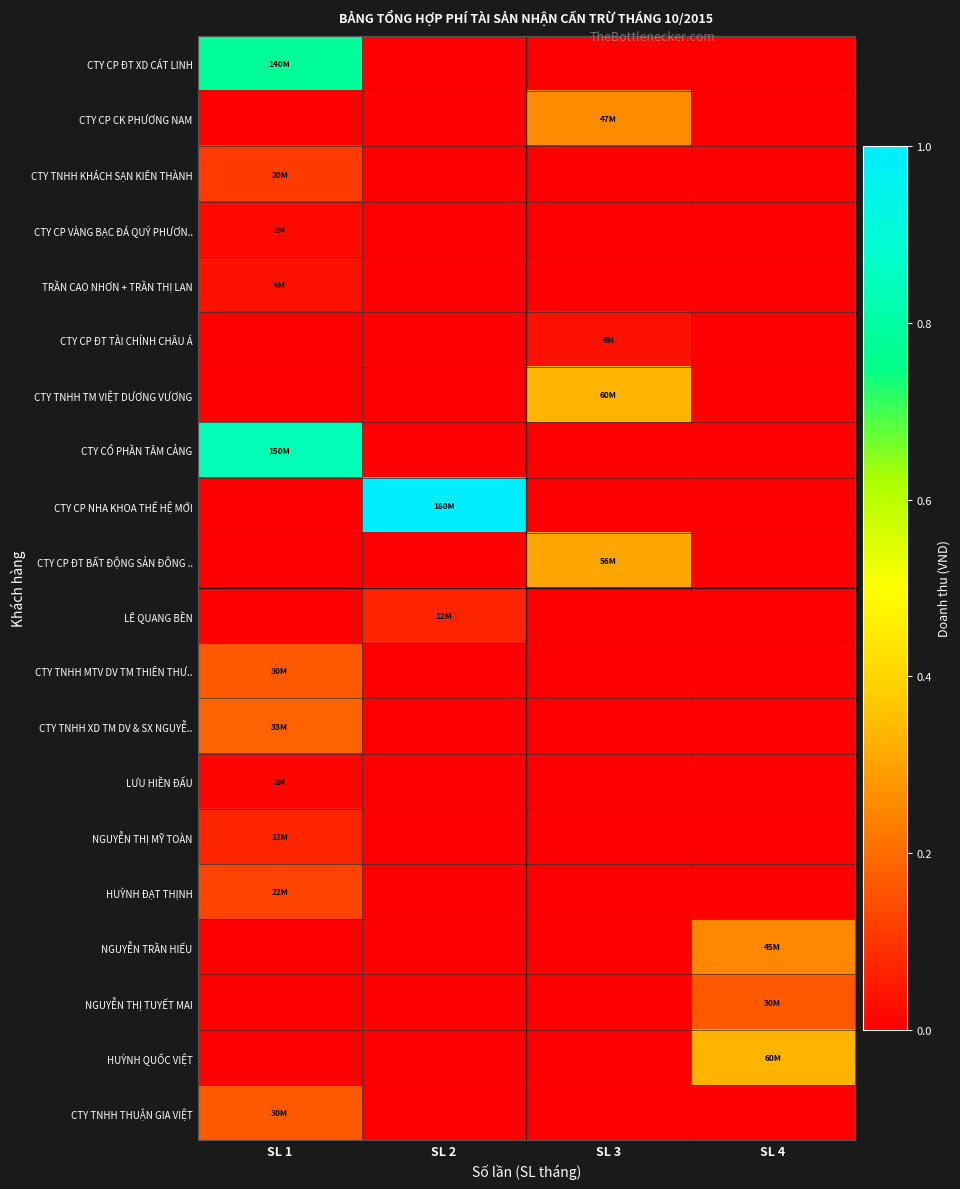

At how many categories does at least one series exceed 0?

4